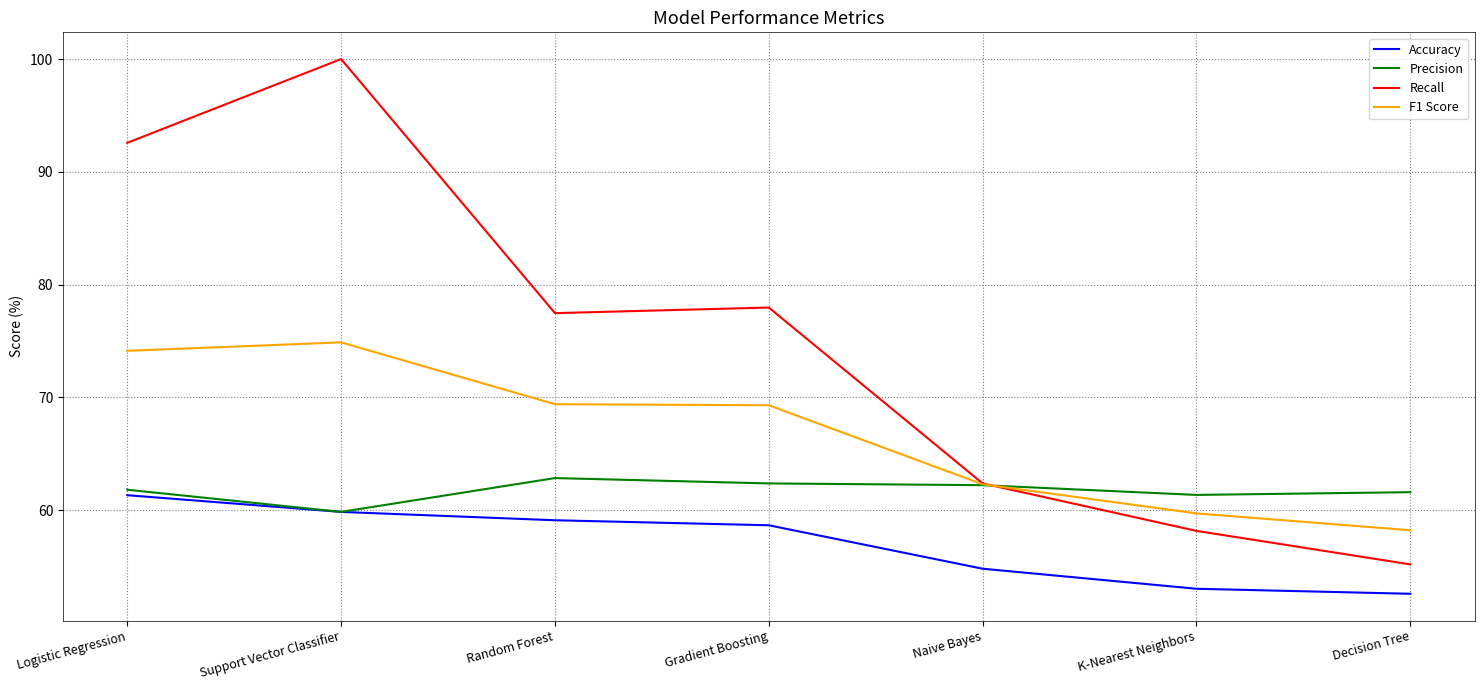

At which category is the sum across all series the highest?

Support Vector Classifier